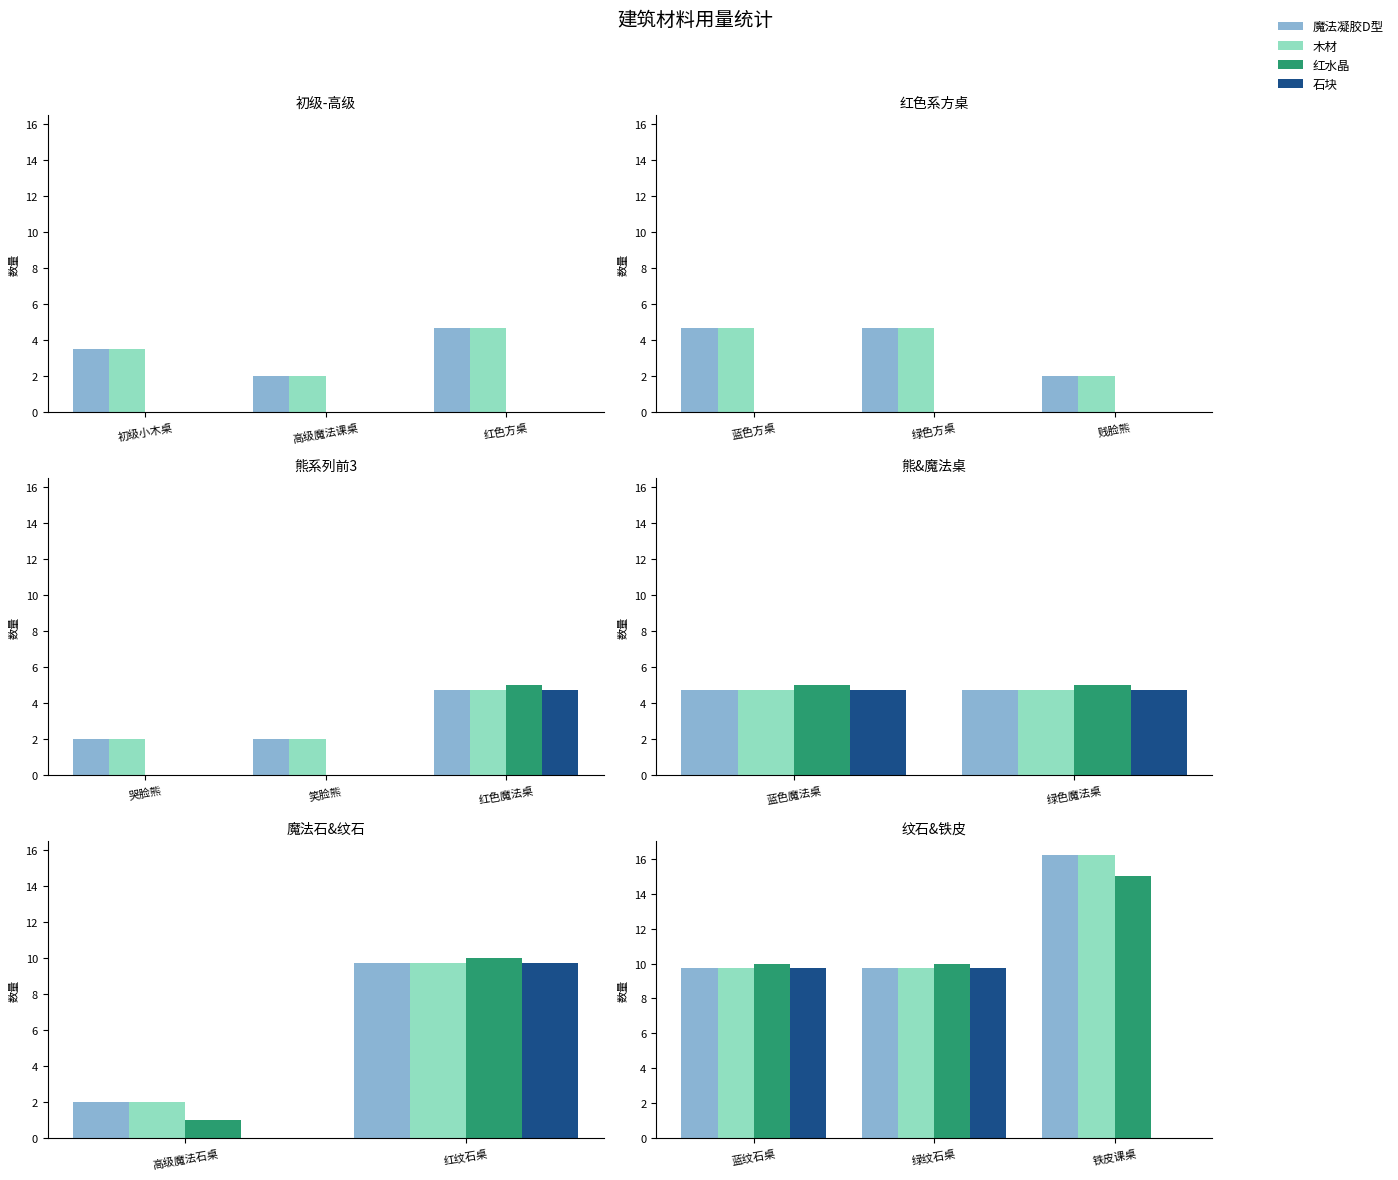

Are the bars horizontal?

No